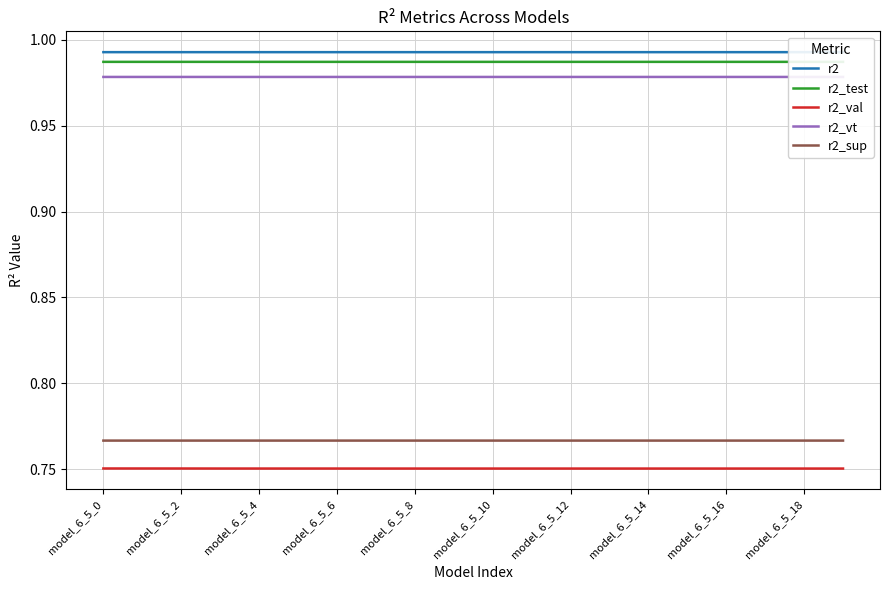

The r2_val series shows 0.4 at model_6_5_18. True or false?

False